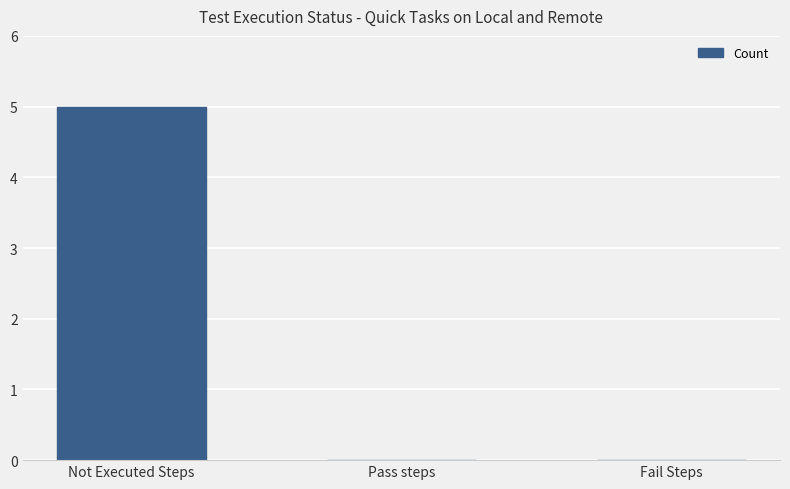

Read the value at Not Executed Steps.

5